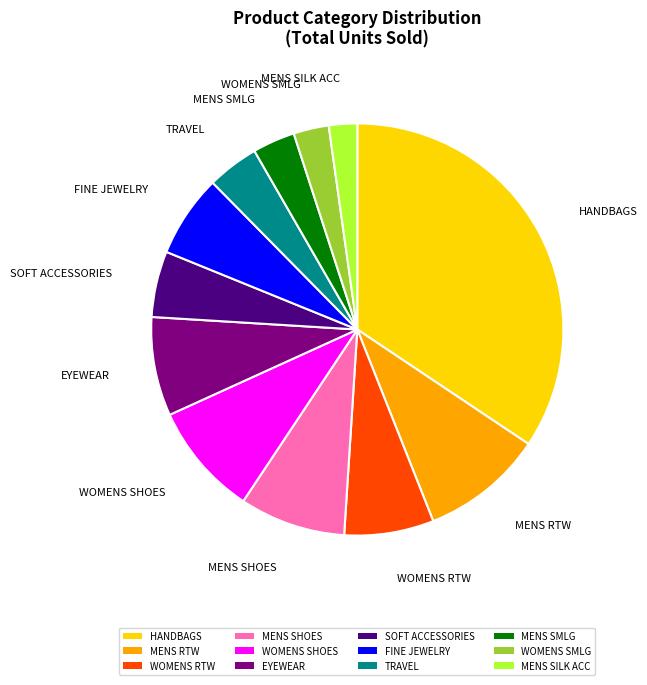

Is it true that MENS SMLG is 3% of the pie?

True